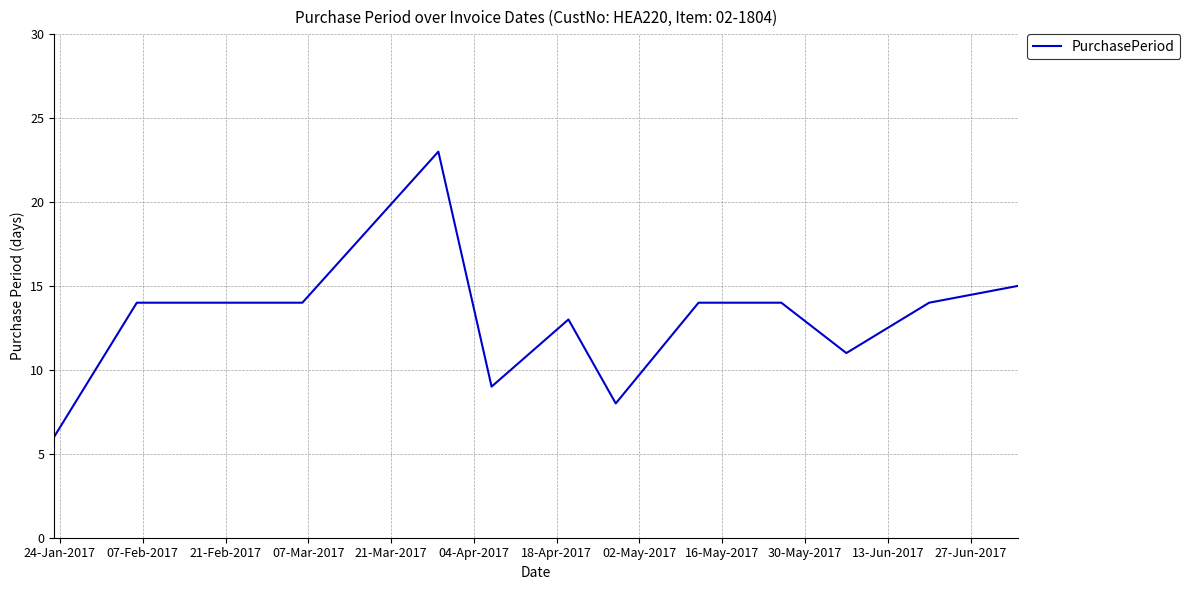

What is the difference between the maximum and minimum values?

17